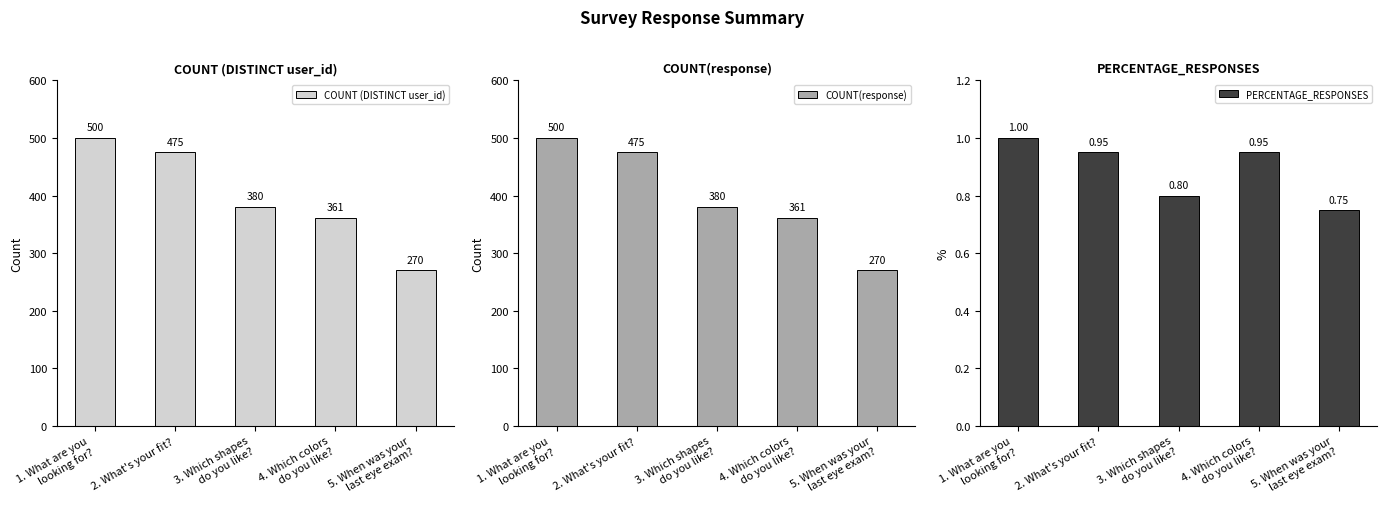

What is the sum of the COUNT(response) values at 1. What are you
looking for? and 5. When was your
last eye exam??

770